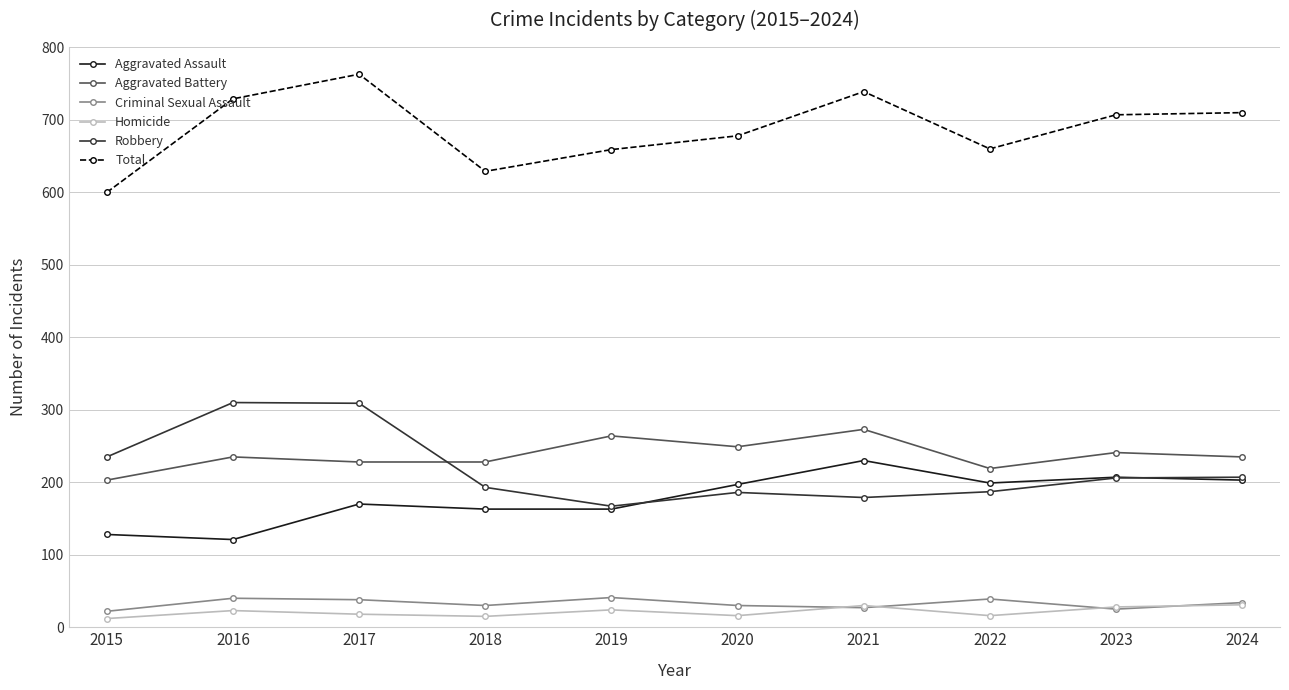

True or false: Robbery and Total cross at least once.

False